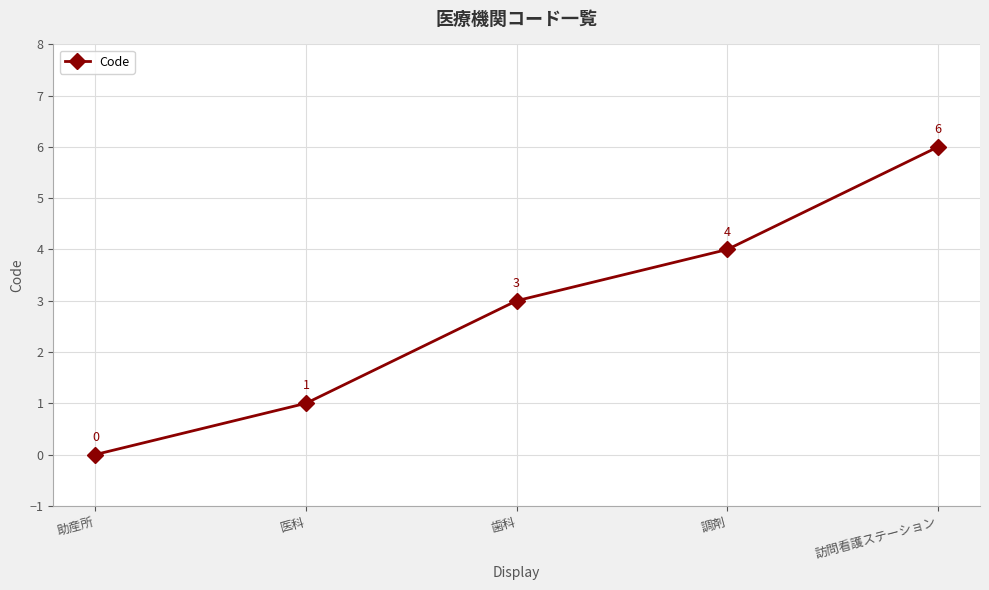

What is the difference between the maximum and minimum values?

6